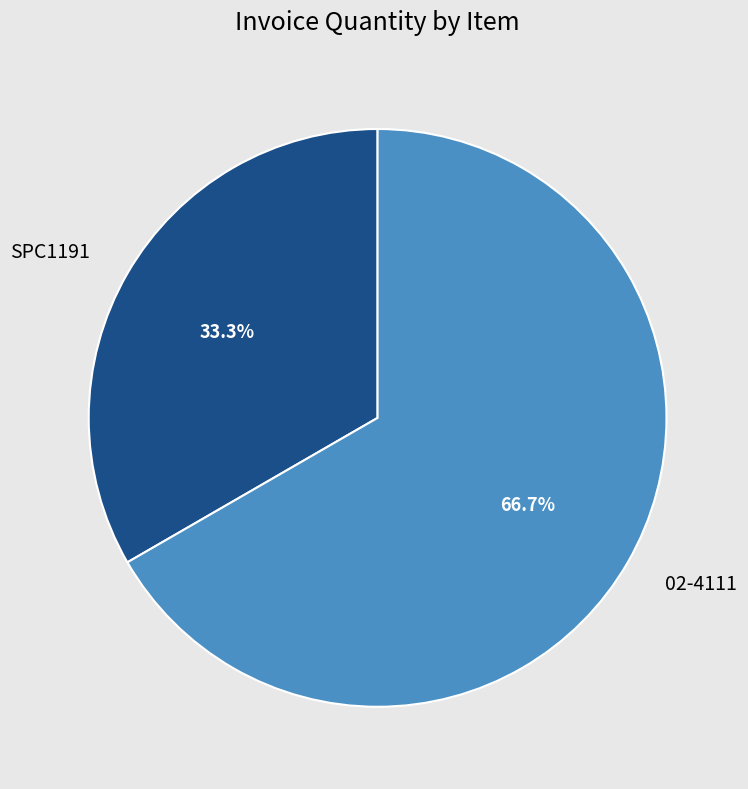

Rank the categories by value from lowest to highest.

SPC1191, 02-4111